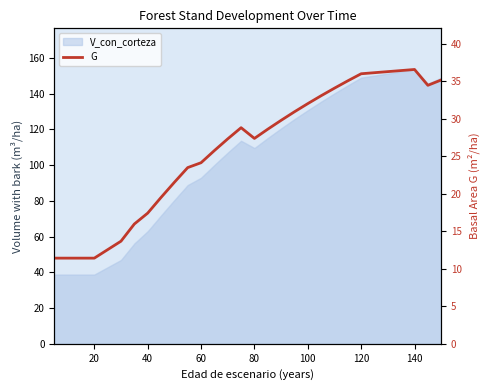

How many values are below 27?

13